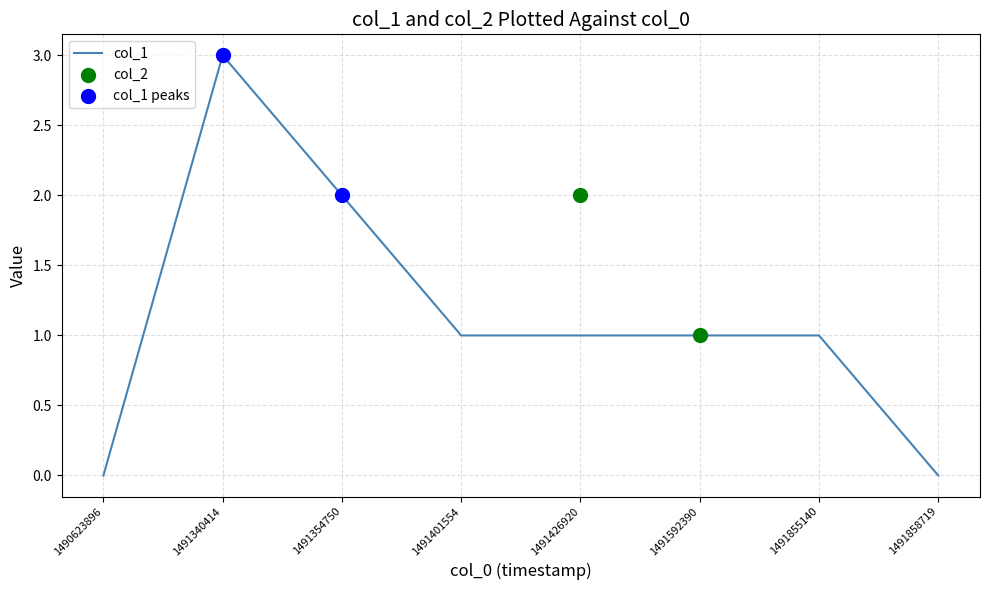

What is the change in value from 1491354750 to 1491426920?

-1